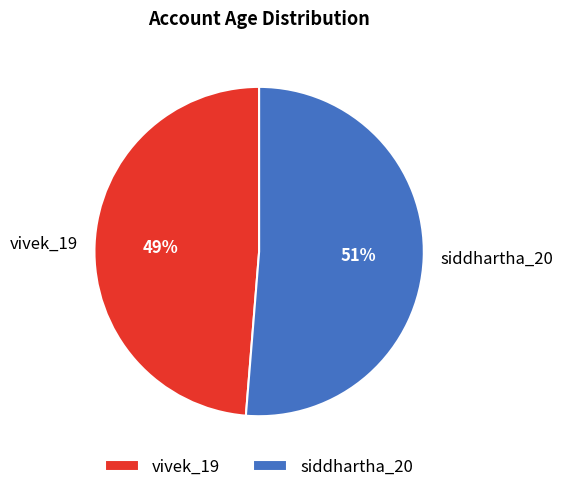

To the nearest percent, what is the combined percentage of siddhartha_20 and vivek_19?

100%